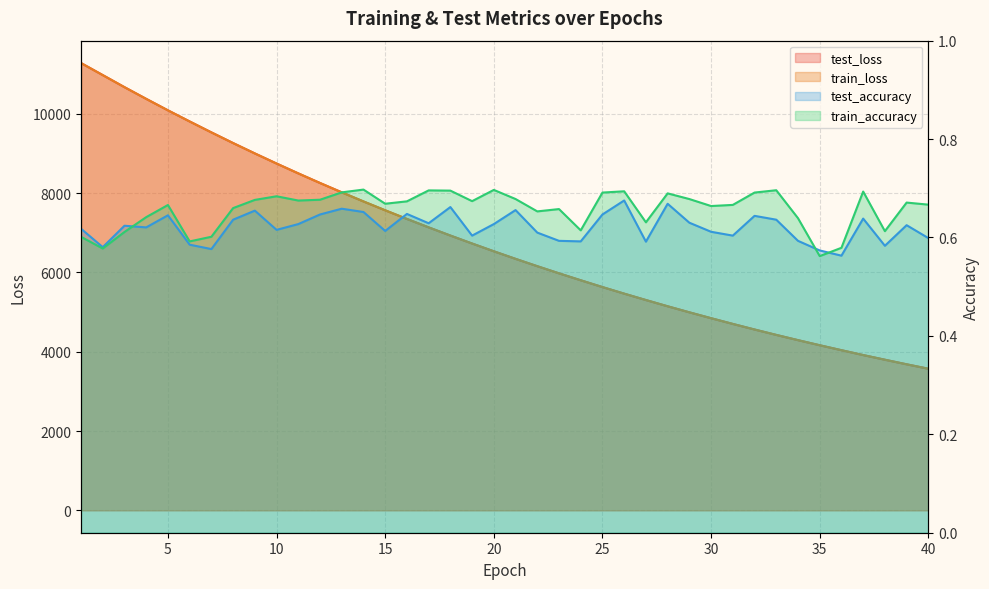

The value of train_accuracy at 13 is 0.2. True or false?

False